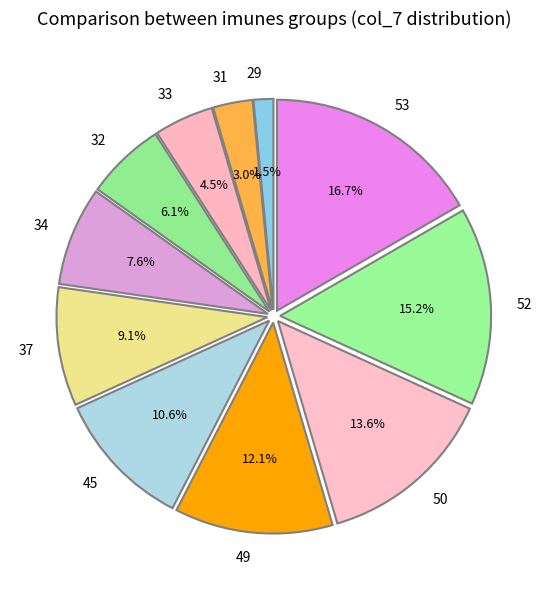

Rank the categories by value from highest to lowest.

53, 52, 50, 49, 45, 37, 34, 32, 33, 31, 29